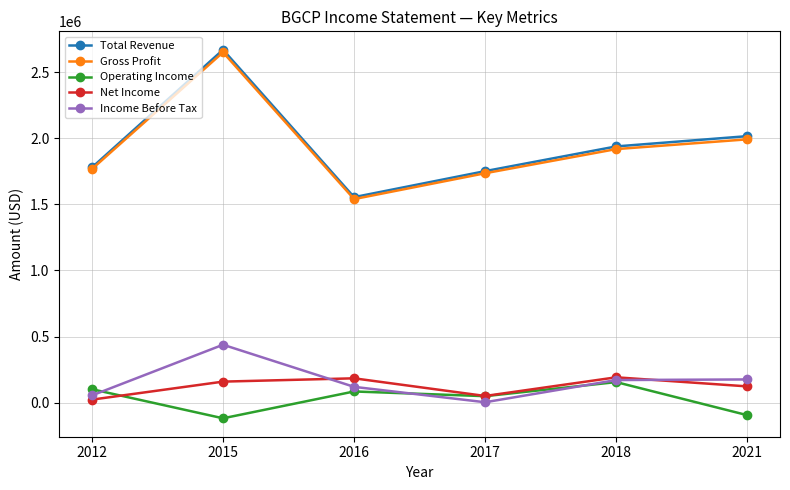

How many data points does each series have?

6